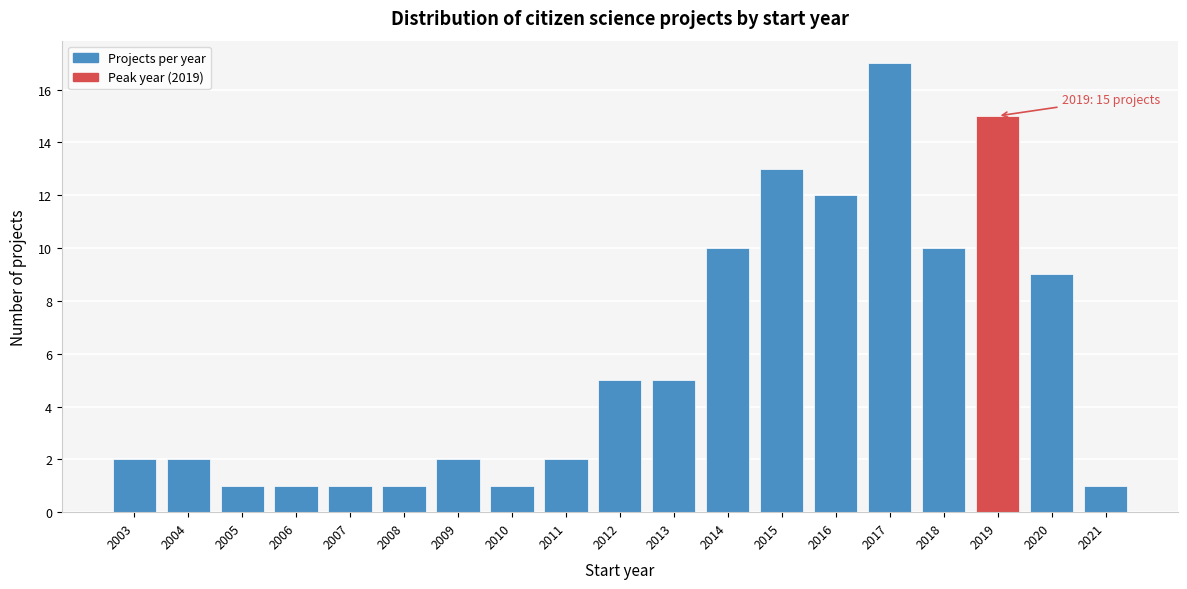

Reading left to right, list all the values displayed in this chart.

2	2	1	1	1	1	2	1	2	5	5	10	13	12	17	10	15	9	1